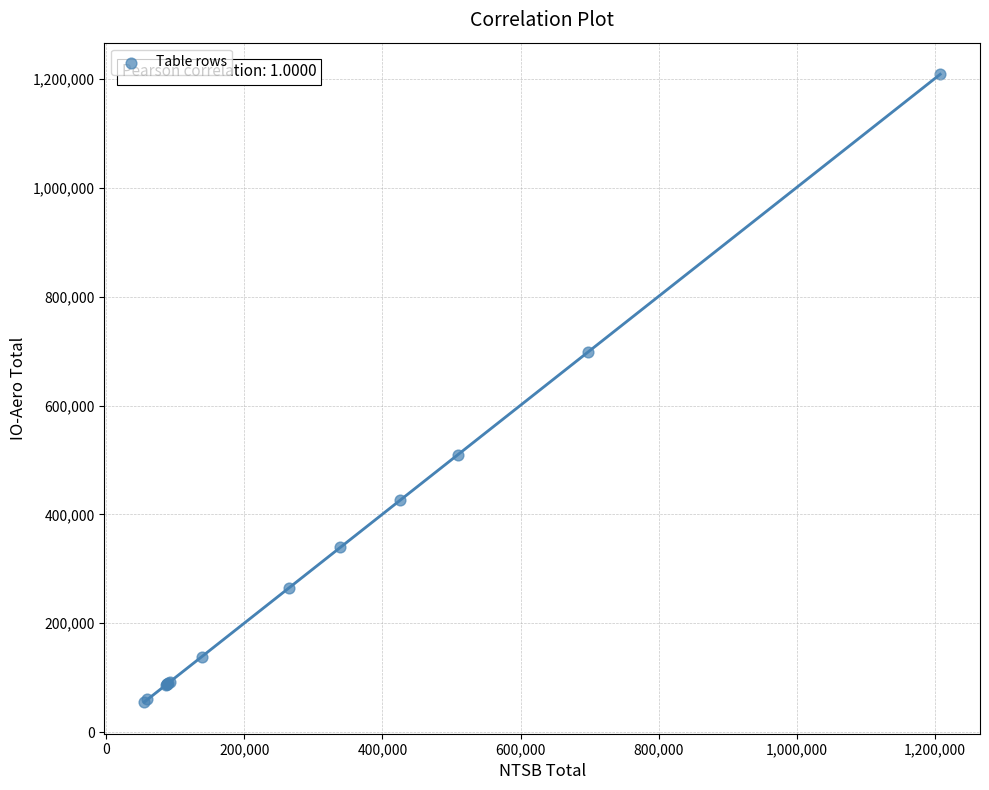

What Y value in the scatter plot is closest to 631766?

699262